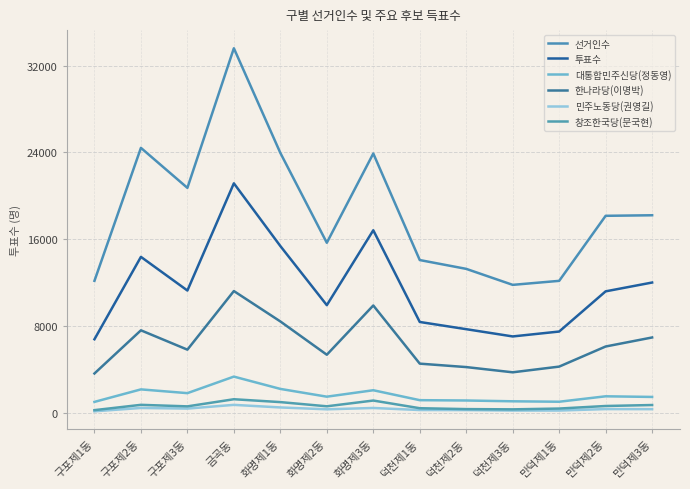

What is the average value of the 창조한국당(문국현) series?

652